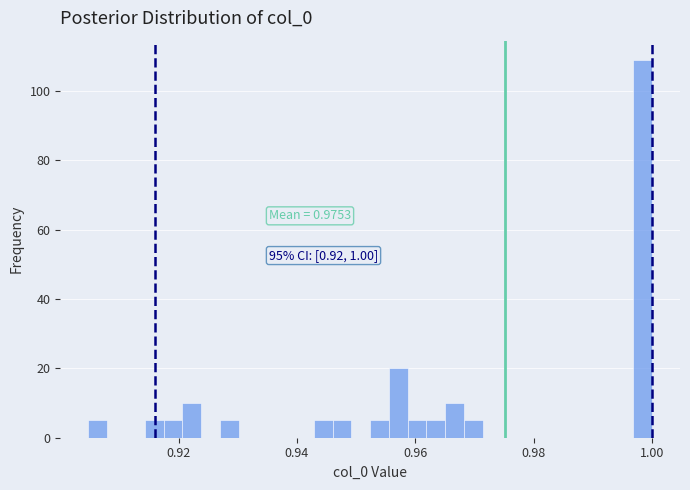

Read against the x-axis, roughly where is the centre of the tallest bar?

0.998